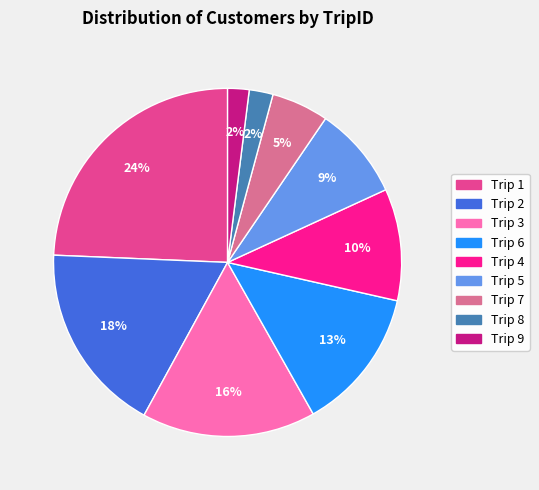

To the nearest percent, what is the difference between the largest and smallest slice percentages?

22%